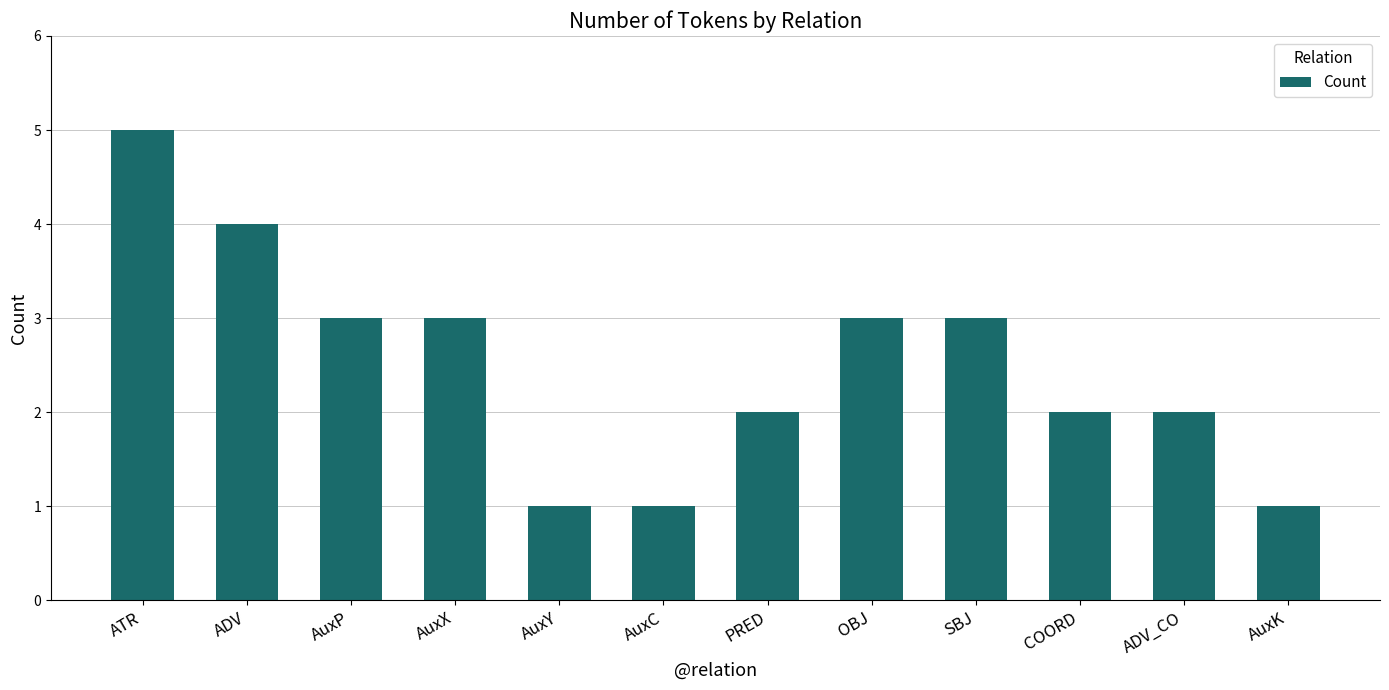

What is the value of the 11th bar from the left?

2